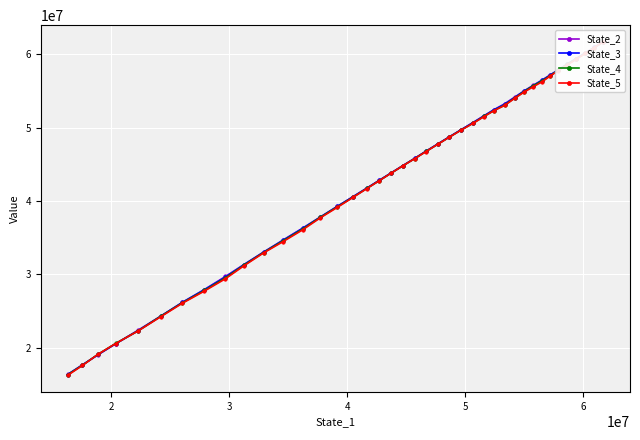

Is this an area chart (filled region under the line)?

No